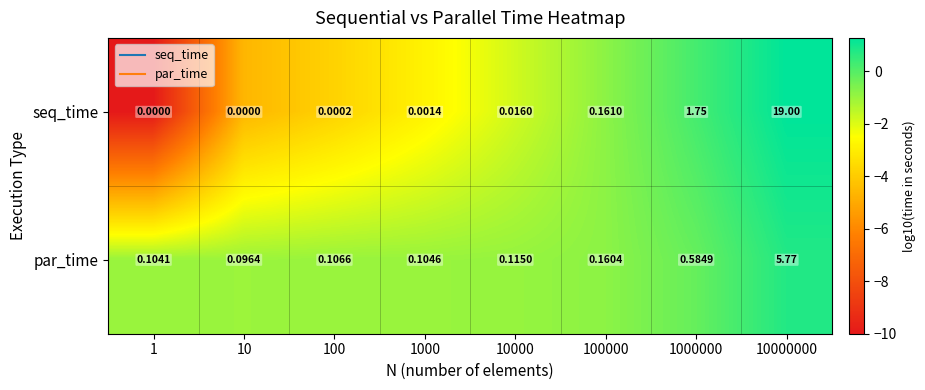

Rank the series by their maximum value, from highest to lowest.

seq_time, par_time